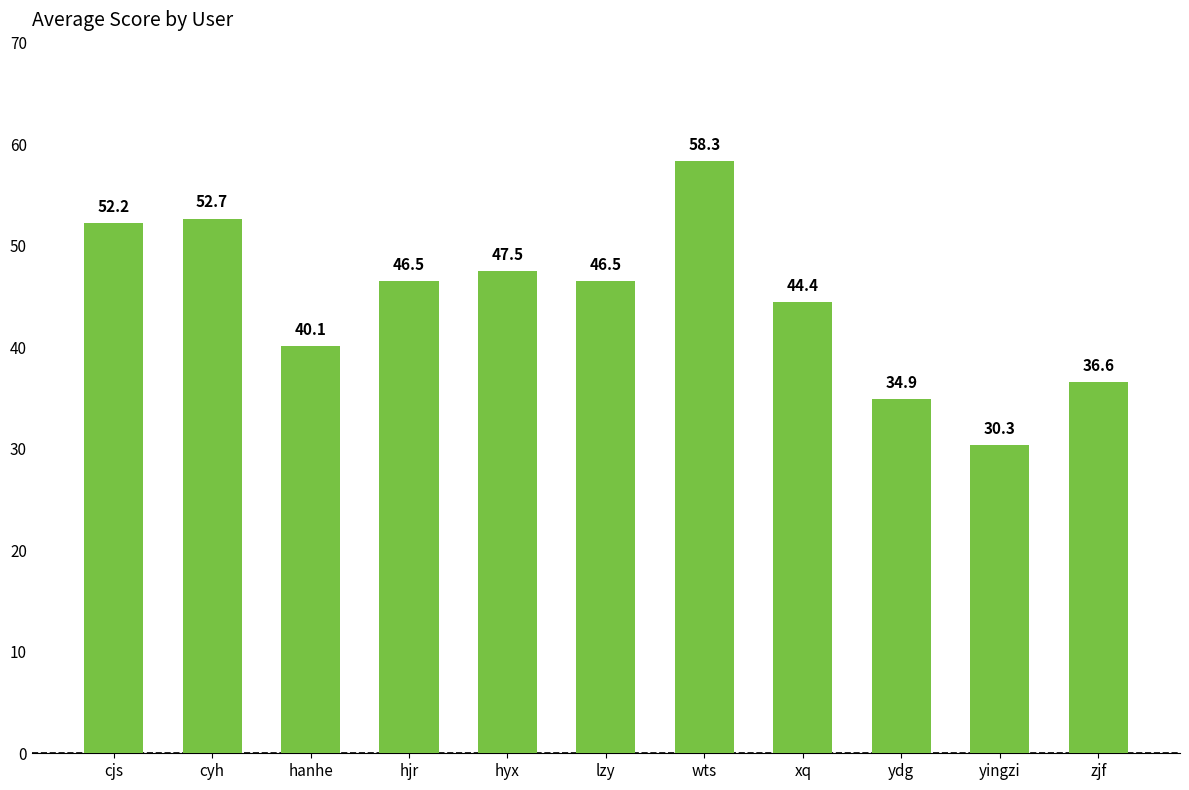

How many bars are there in total?

11